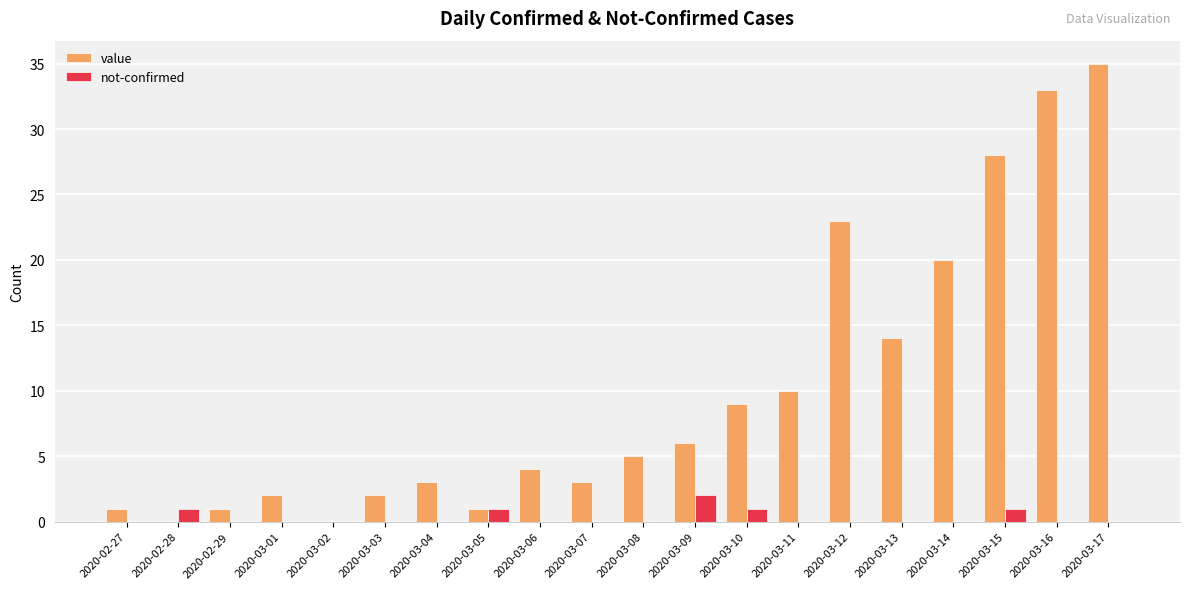

Is it true that value equals 0 at 2020-02-28?

True